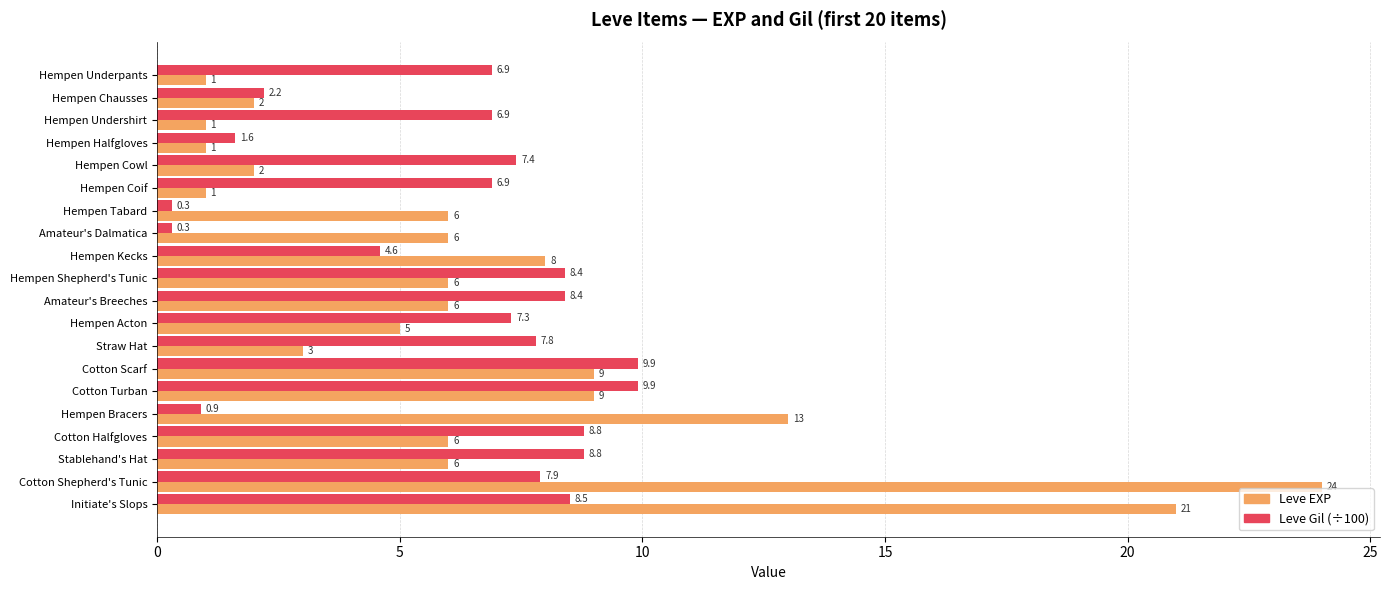

Which series has the largest total across all categories?

Leve EXP